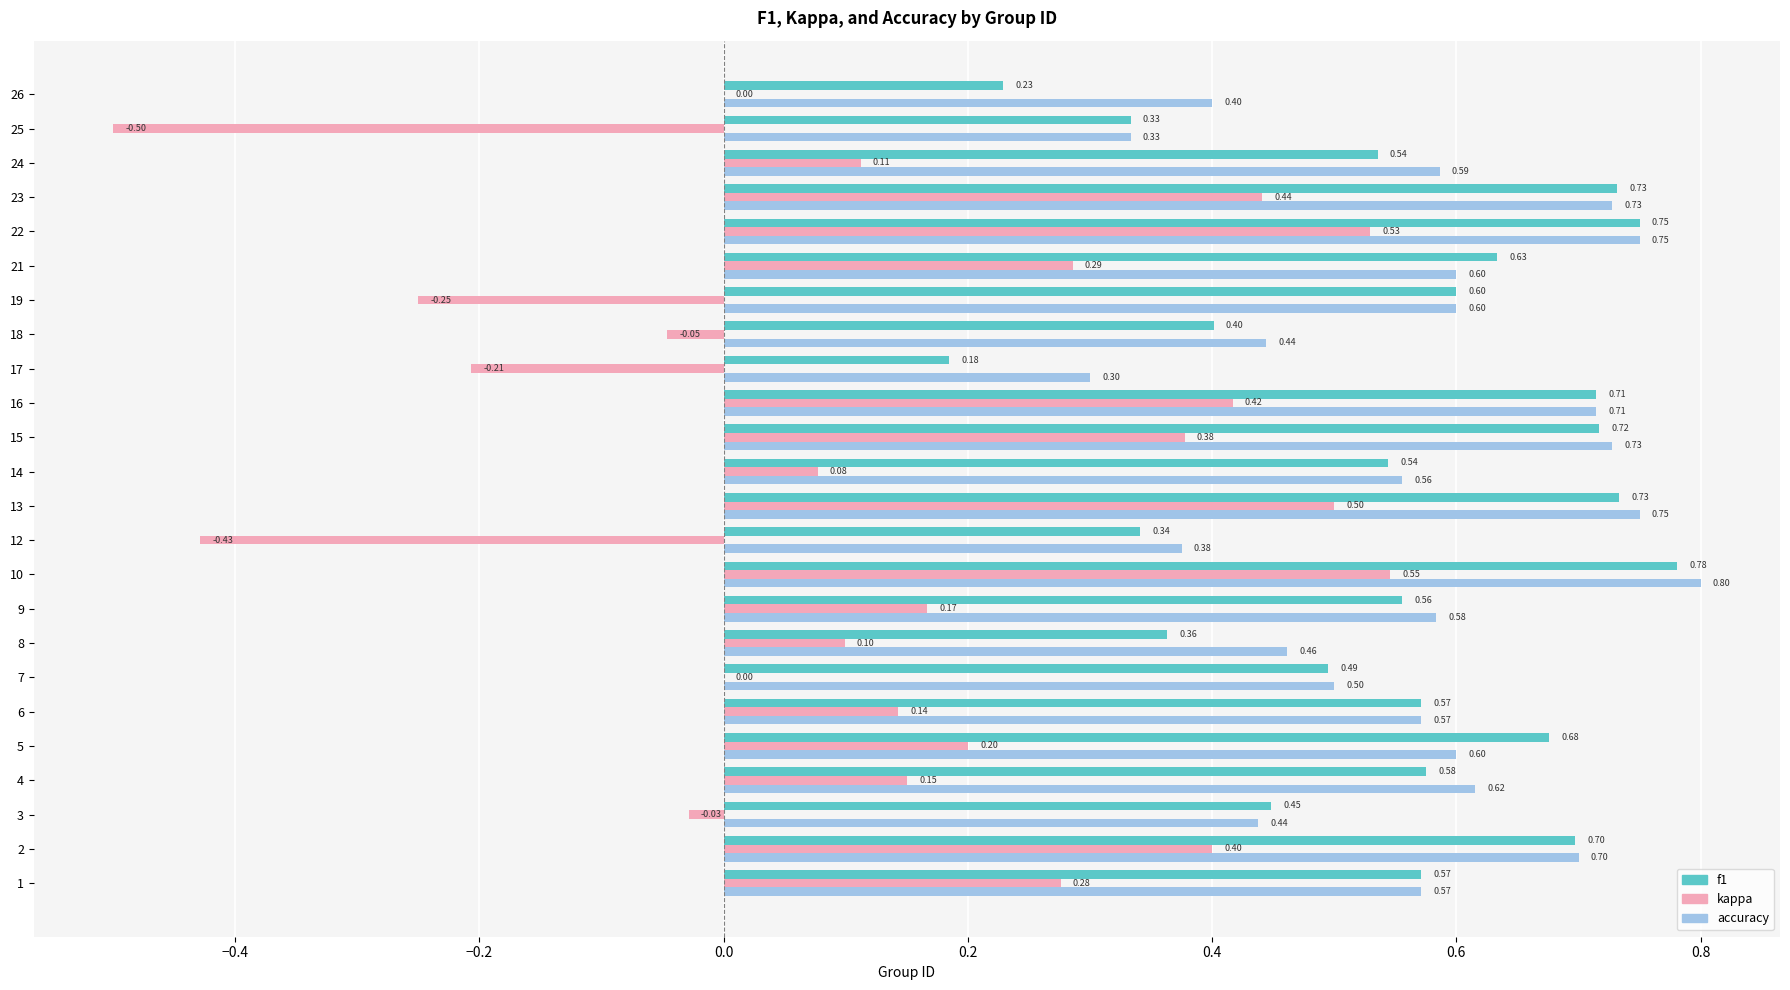

Between 4 and 7, which series saw the biggest shift?

kappa